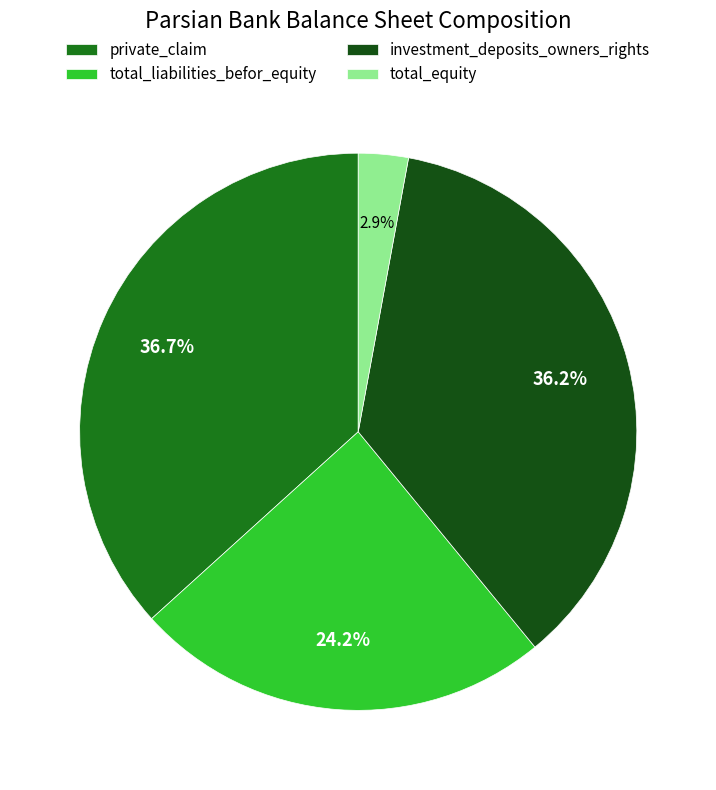

Is the sum of total_liabilities_befor_equity and total_equity greater than half?

No